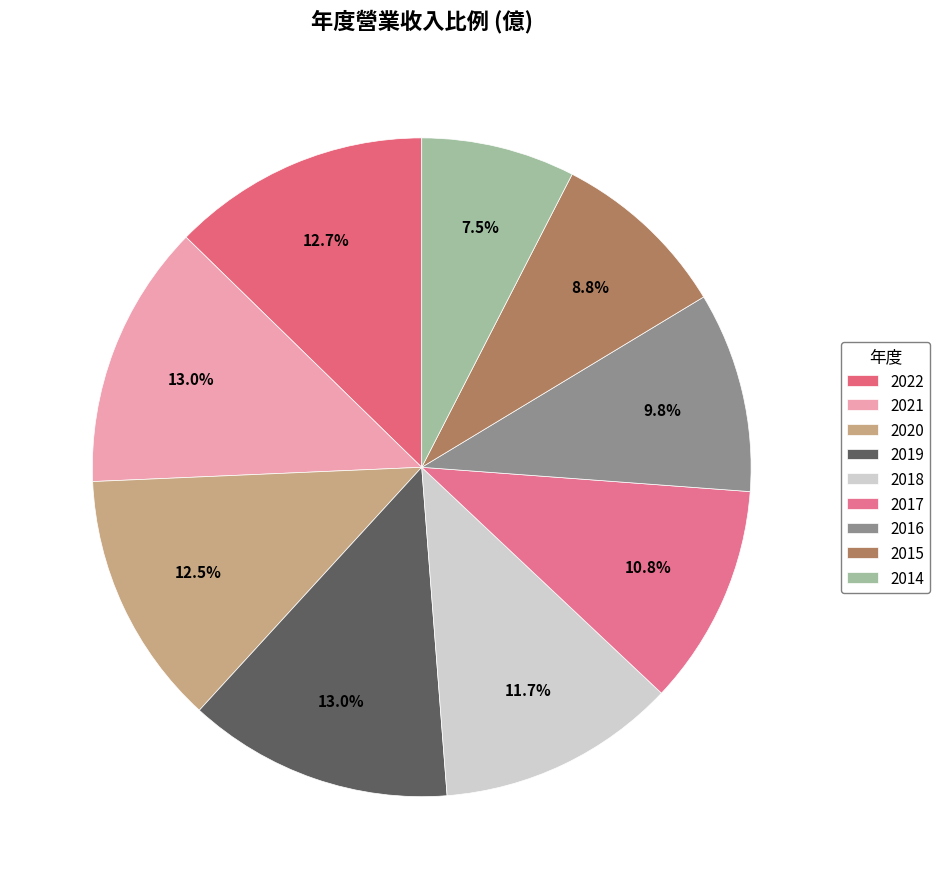

How many segments does this pie chart have?

9